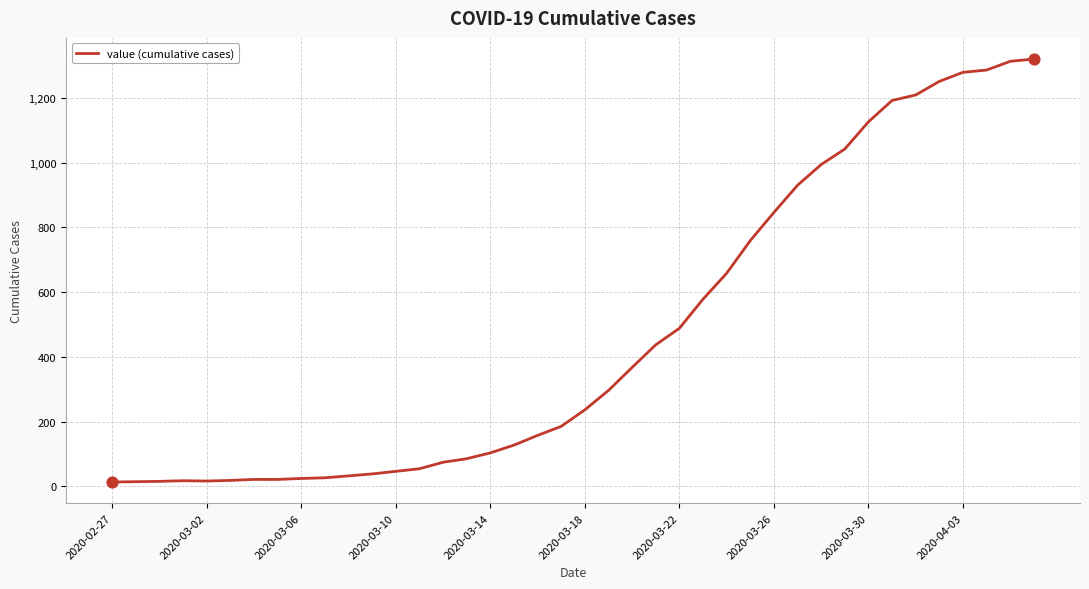

What is the greatest value displayed?

1320